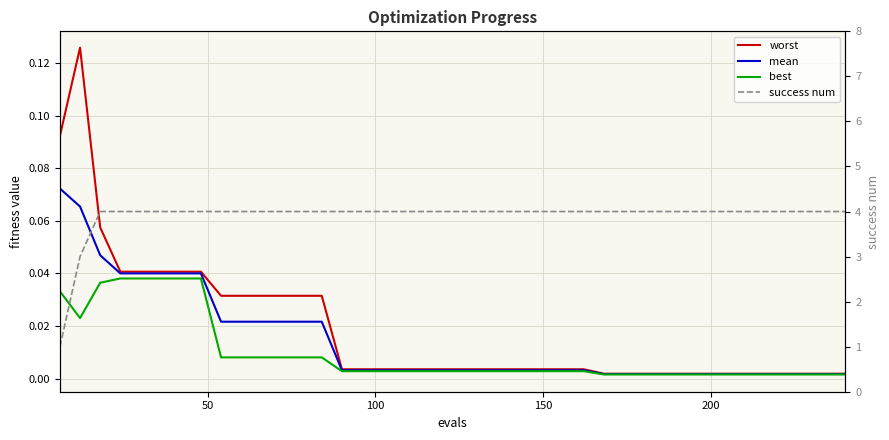

True or false: mean and best cross at least once.

False